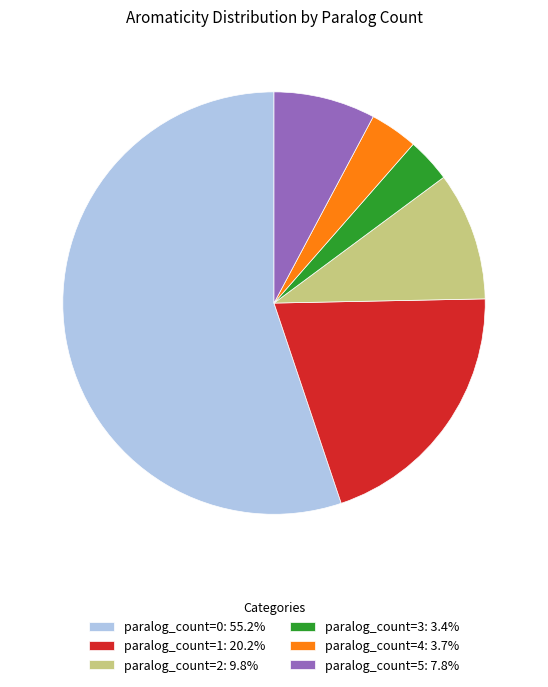

Do paralog_count=5: 7.8% and paralog_count=4: 3.7% together represent more than half of the pie?

No